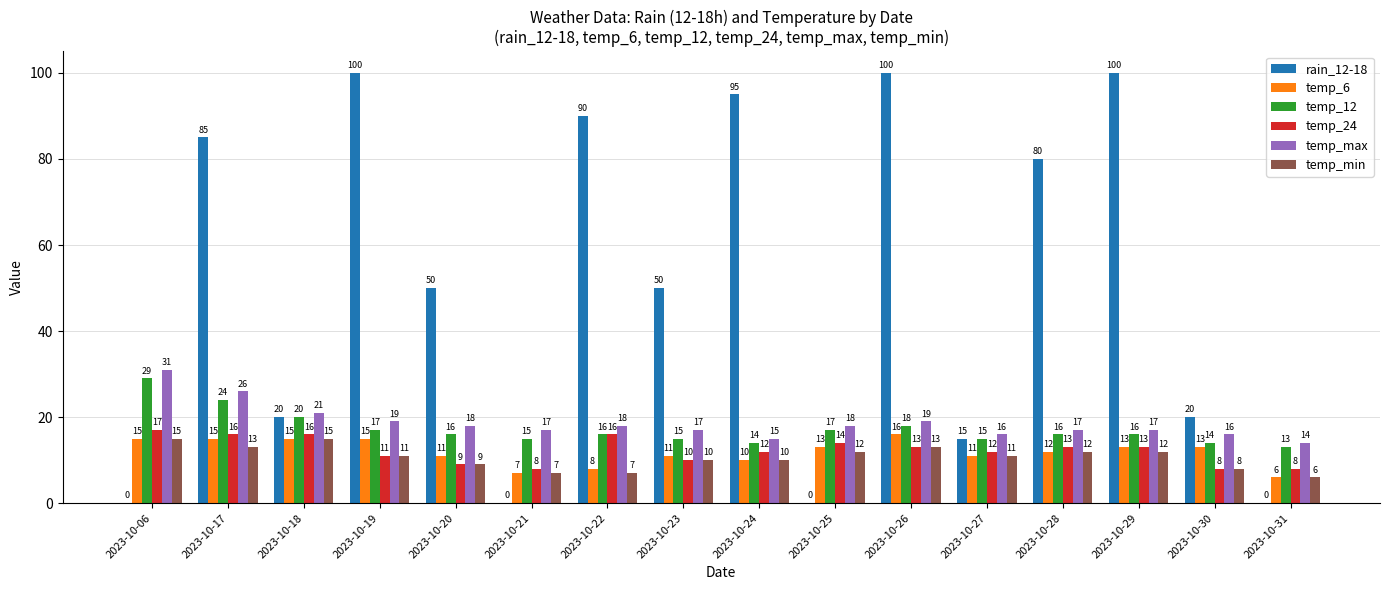

Reading left to right, list all the values displayed in this chart.

rain_12-18: 0	85	20	100	50	0	90	50	95	0	100	15	80	100	20	0
temp_6: 15	15	15	15	11	7	8	11	10	13	16	11	12	13	13	6
temp_12: 29	24	20	17	16	15	16	15	14	17	18	15	16	16	14	13
temp_24: 17	16	16	11	9	8	16	10	12	14	13	12	13	13	8	8
temp_max: 31	26	21	19	18	17	18	17	15	18	19	16	17	17	16	14
temp_min: 15	13	15	11	9	7	7	10	10	12	13	11	12	12	8	6